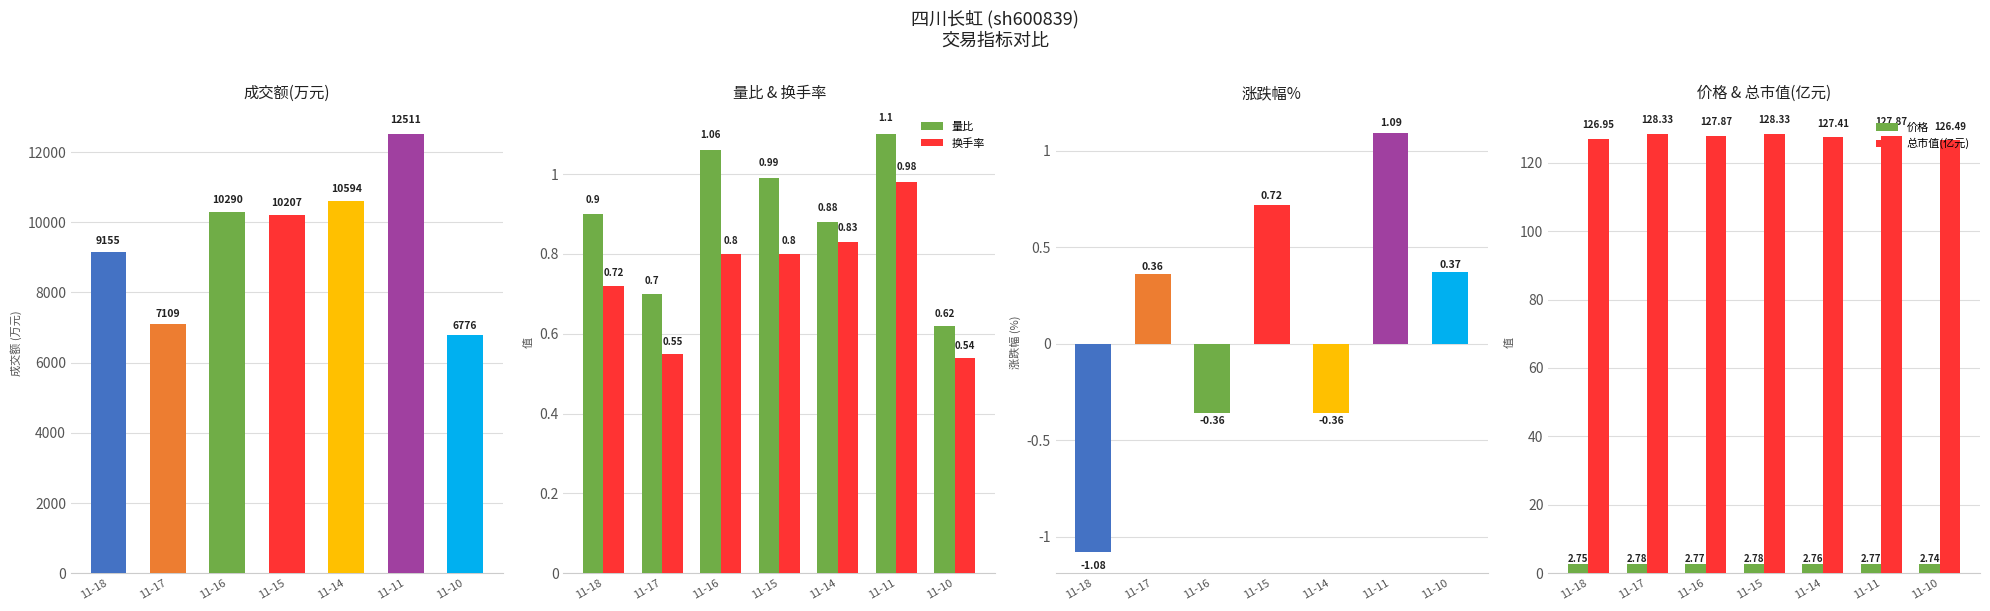

What is the value of the 总市值(亿元) bar at the 7th from the left?

126.5